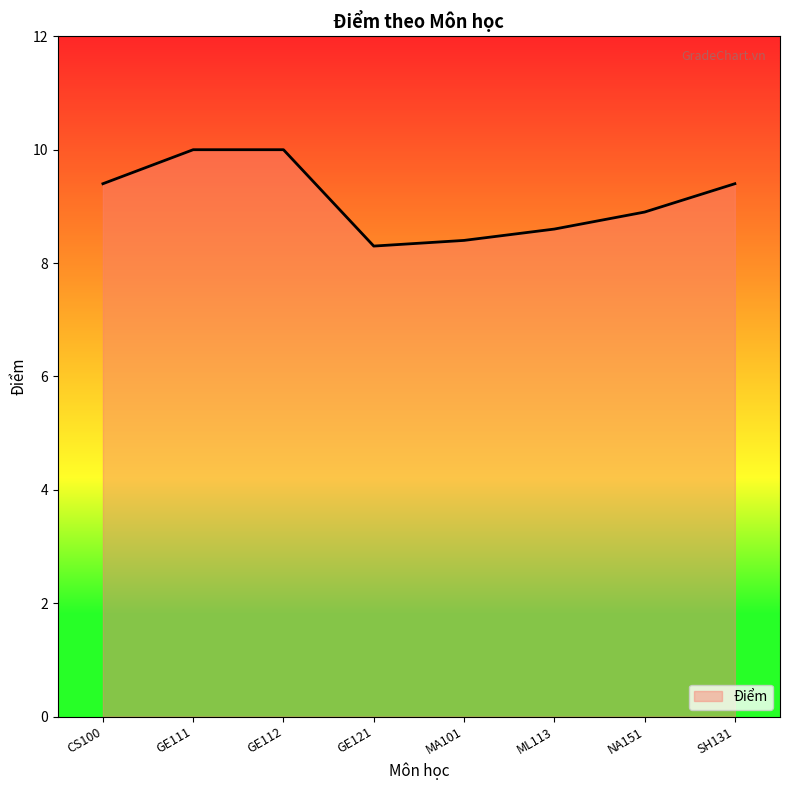

What is the greatest value displayed?

10.0